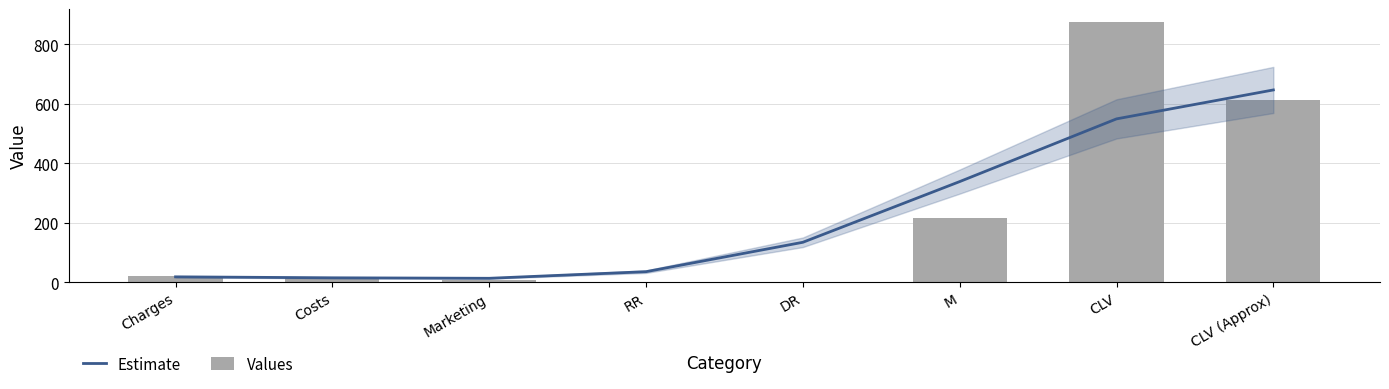

What is the sum of the Values values at CLV (Approx) and Charges?

632.7